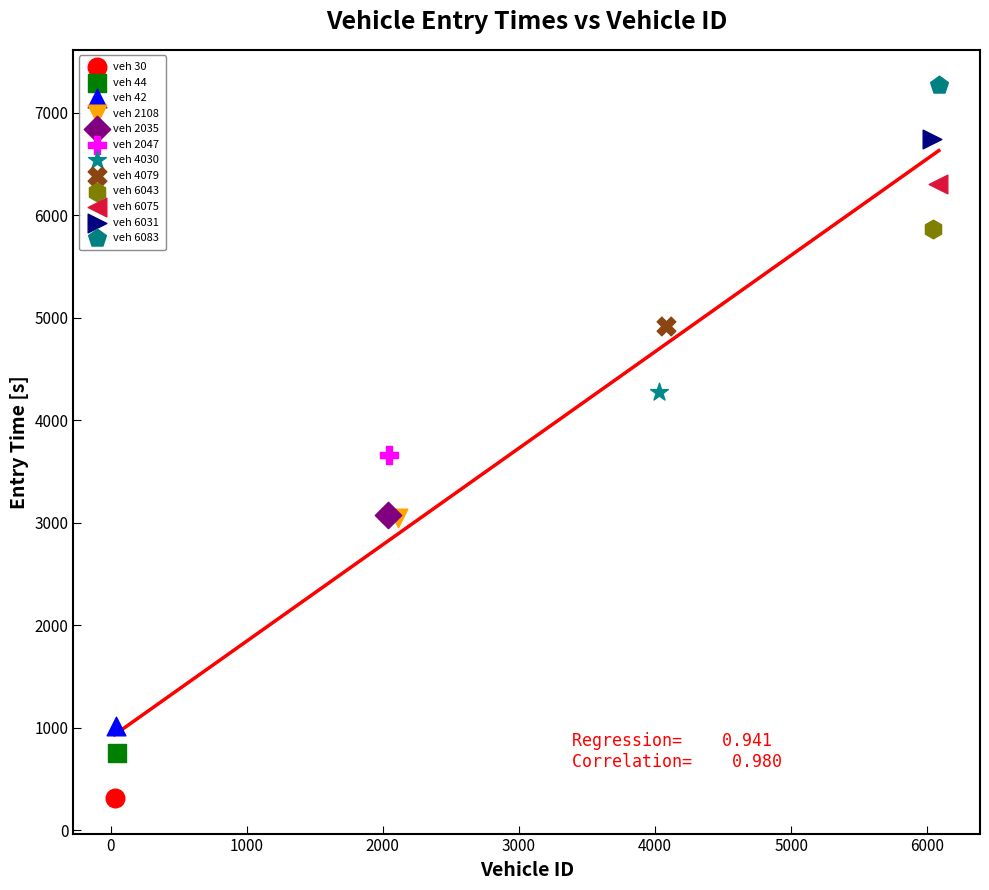

Which series reaches the minimum Y coordinate?

veh 30